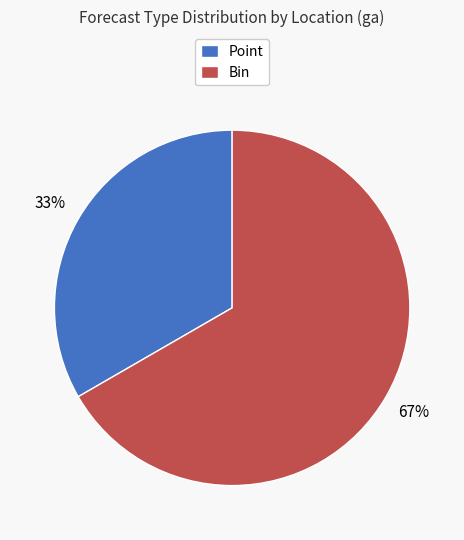

Rank the categories by value from lowest to highest.

Point, Bin